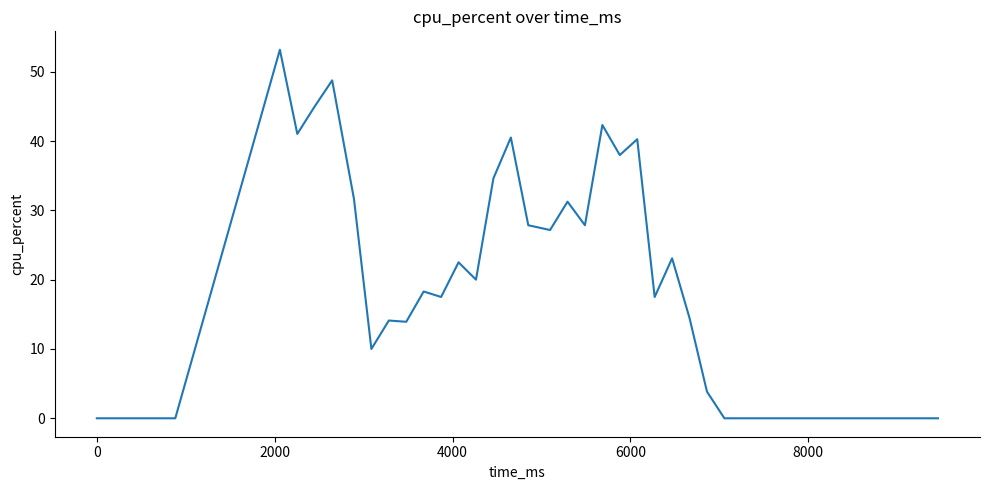

What is the maximum value shown in the chart?

53.2